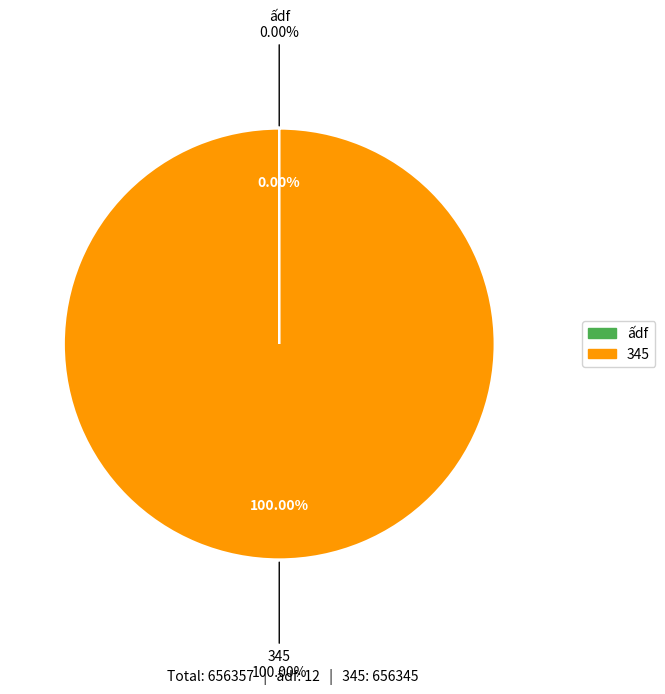

Which slice represents more than half of the pie?

345